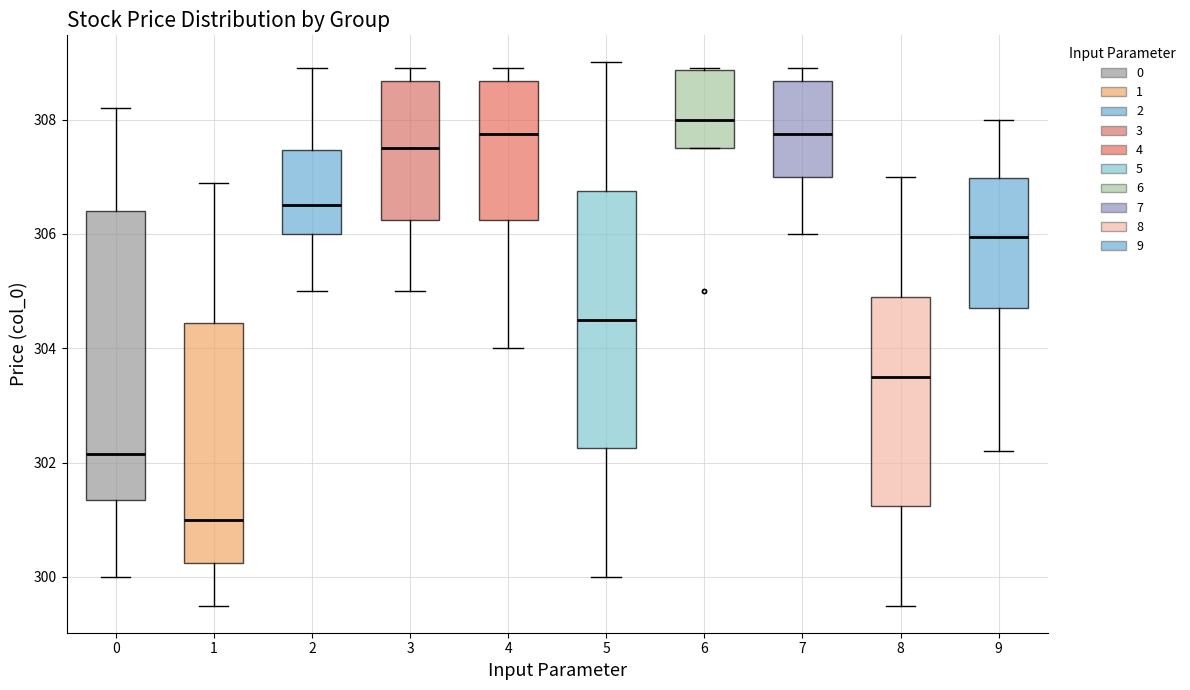

Reading left to right, transcribe this box plot: for each box, give where its median line is, the range the box spans, and where its two whiskers end, as read against the y-axis. The values are not printed on the chart, so give them approximately, as read against the axis.

0: median 302.2, box 301.4 to 306.4, whiskers 300.0 to 308.2
1: median 301.0, box 300.2 to 304.4, whiskers 299.6 to 307.0
2: median 306.6, box 306.0 to 307.4, whiskers 305.0 to 309.0
3: median 307.6, box 306.2 to 308.6, whiskers 305.0 to 309.0
4: median 307.8, box 306.2 to 308.6, whiskers 304.0 to 309.0
5: median 304.6, box 302.2 to 306.8, whiskers 300.0 to 309.0
6: median 308.0, box 307.6 to 308.8, whiskers 307.6 to 309.0
7: median 307.8, box 307.0 to 308.6, whiskers 306.0 to 309.0
8: median 303.6, box 301.2 to 305.0, whiskers 299.6 to 307.0
9: median 306.0, box 304.8 to 307.0, whiskers 302.2 to 308.0